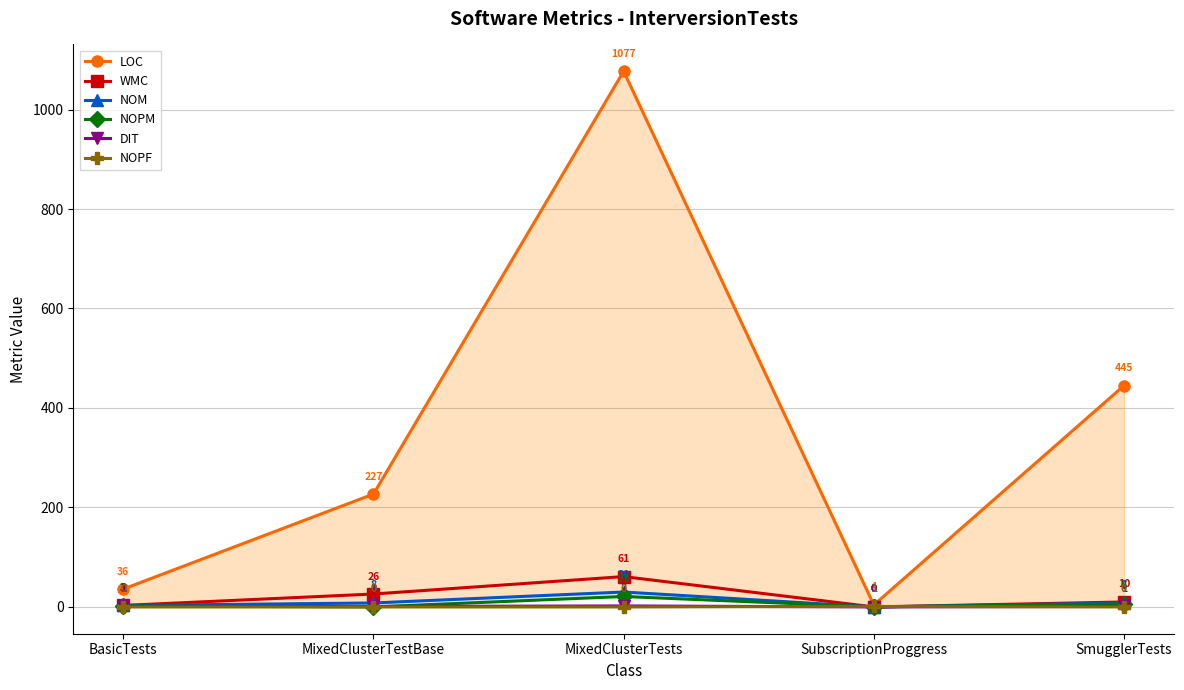

How many data points in NOPF are above 0?

1